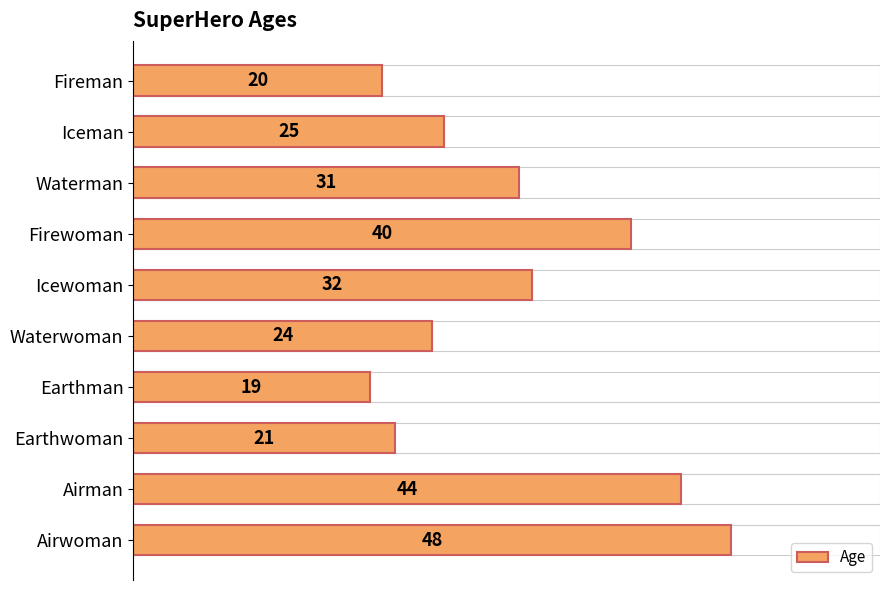

Which category has the highest value across all series?

Airwoman